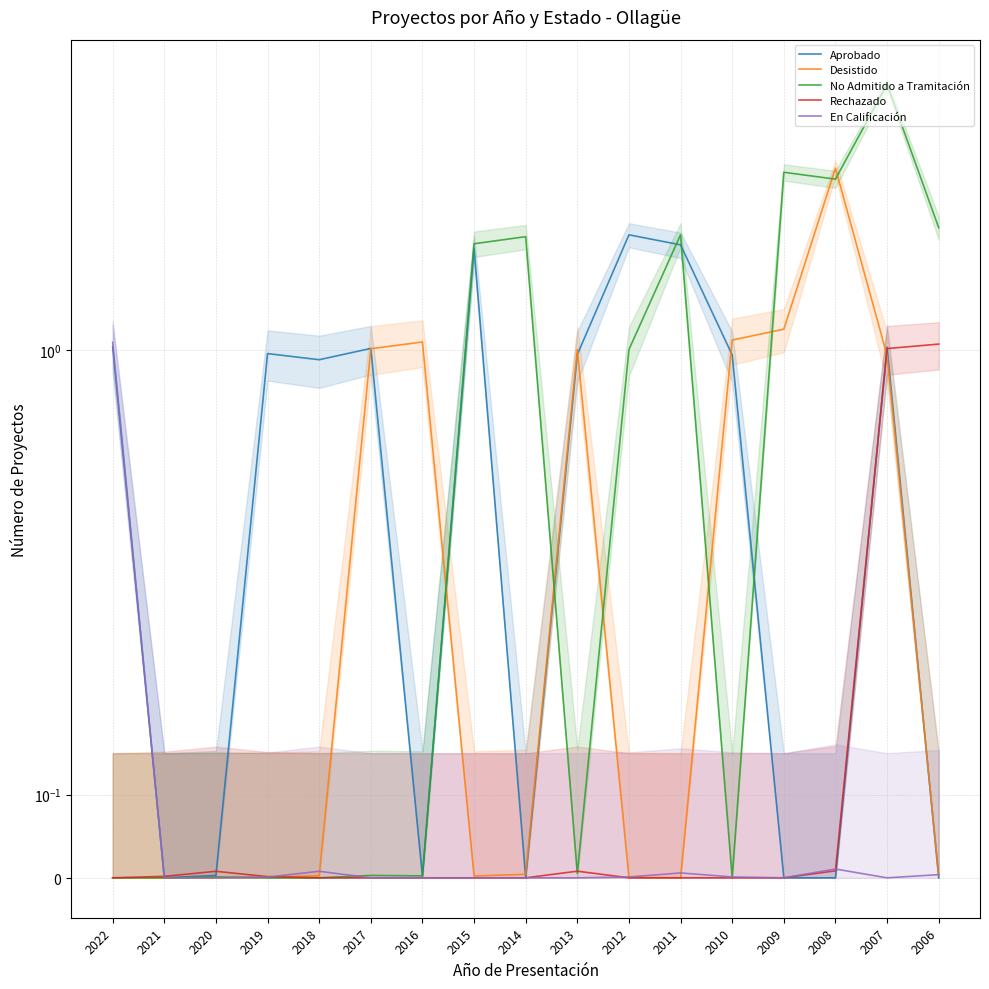

At which label does Aprobado reach its peak?

2012